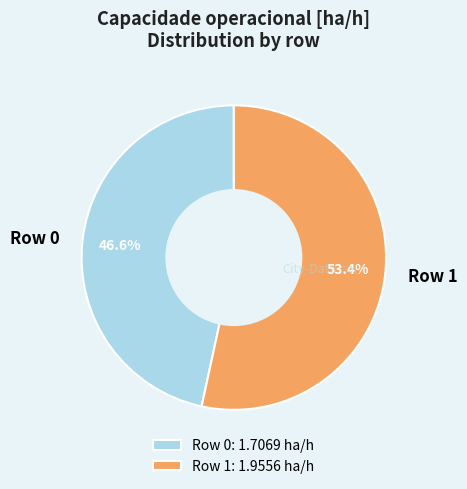

Is Row 0 the majority of the pie?

No